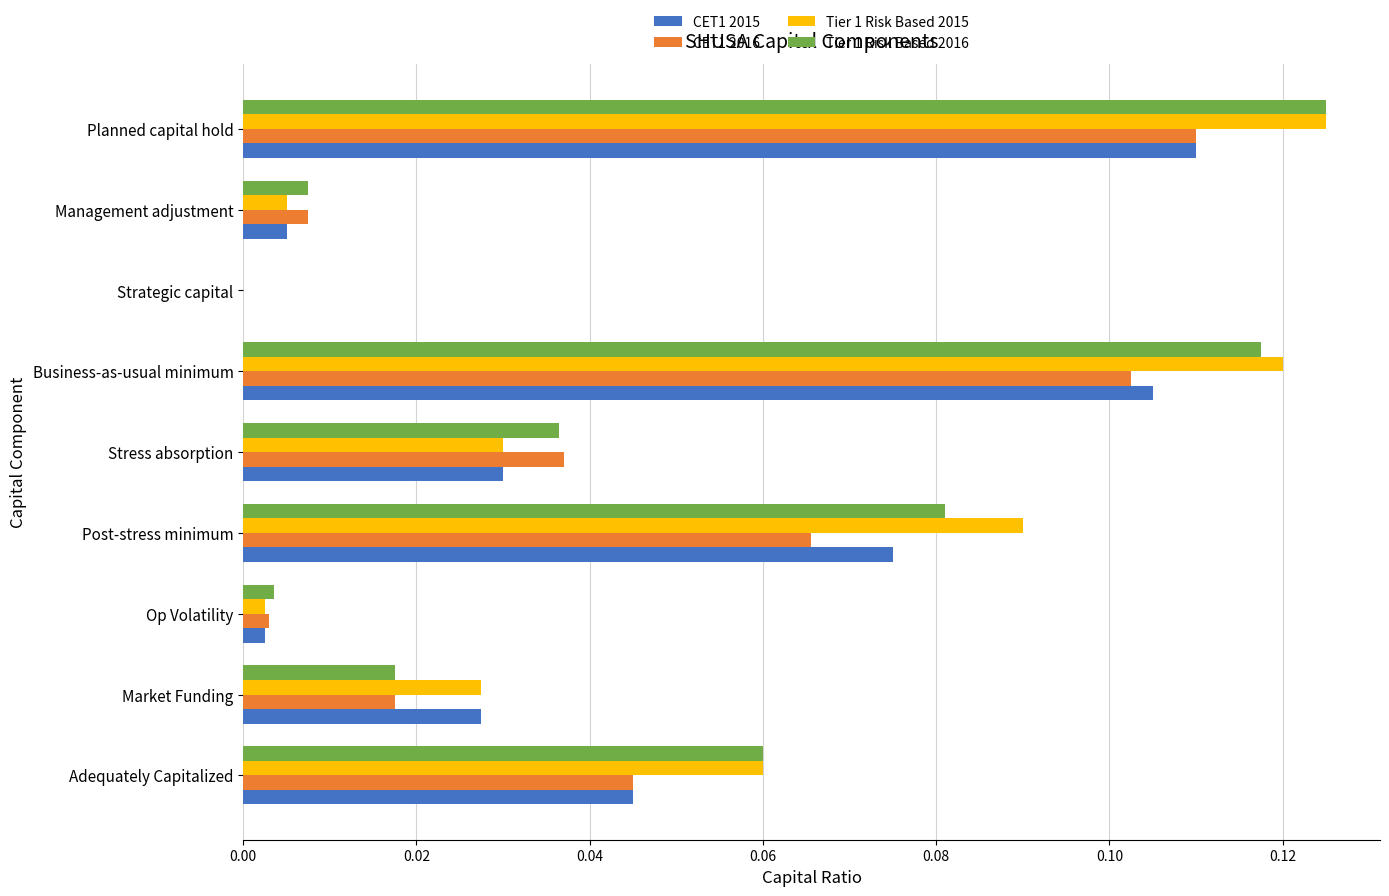

At which category is the sum across all series the highest?

Planned capital hold